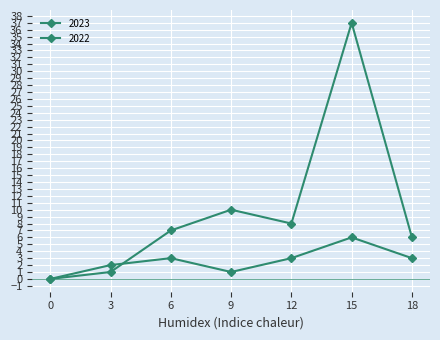

Is this an area chart (filled region under the line)?

No